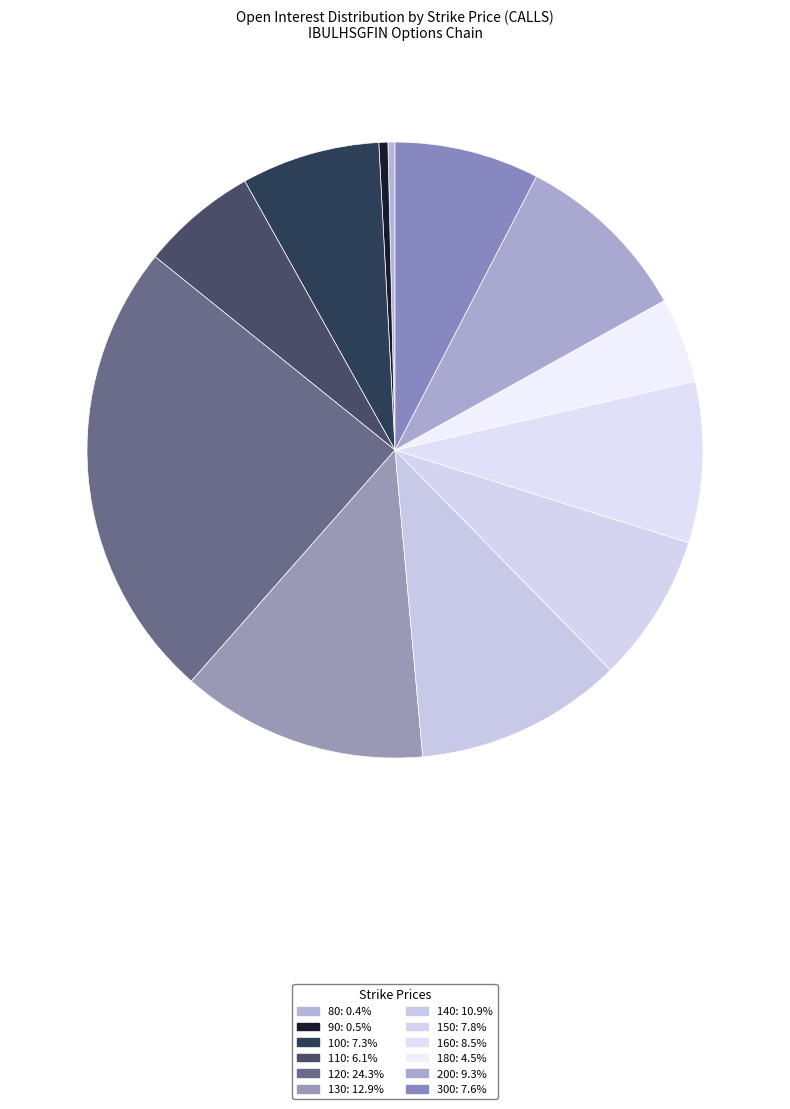

How many slices are in this pie chart?

12